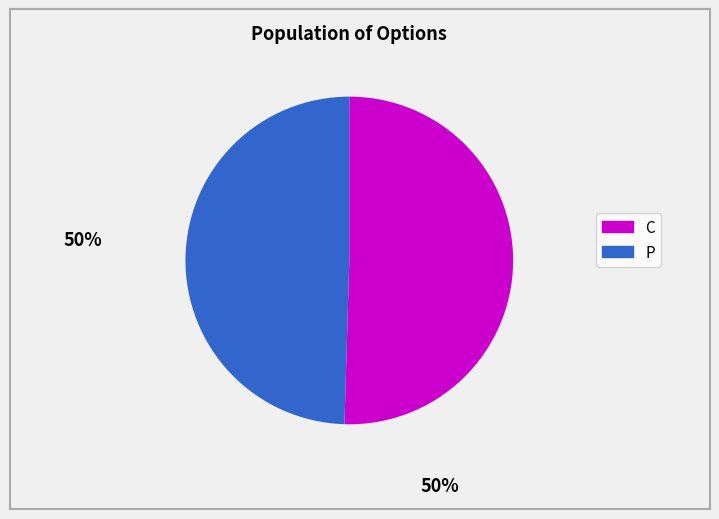

Combined, do P and C account for over 50%?

Yes